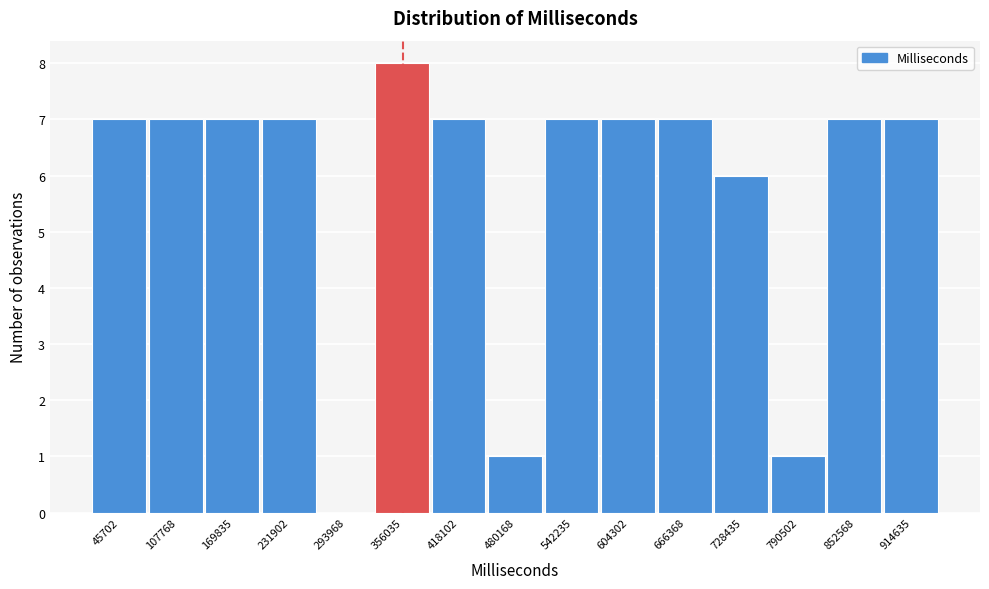

Reading right to left, transcribe all the data shown in this chart.

914635=7	852568=7	790502=1	728435=6	666368=7	604302=7	542235=7	480168=1	418102=7	356035=8	293968=0	231902=7	169835=7	107768=7	45702=7